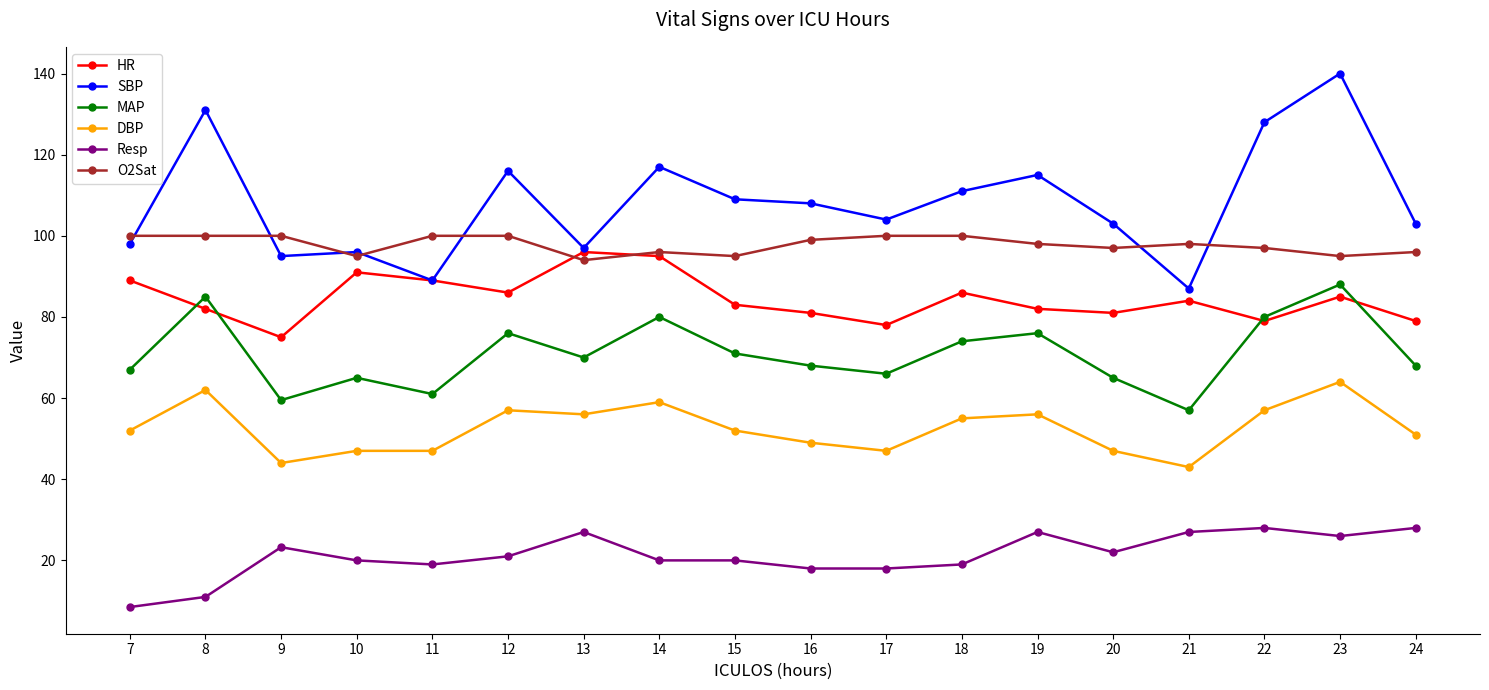

What is the sum of the MAP values at 16 and 14?

148.0